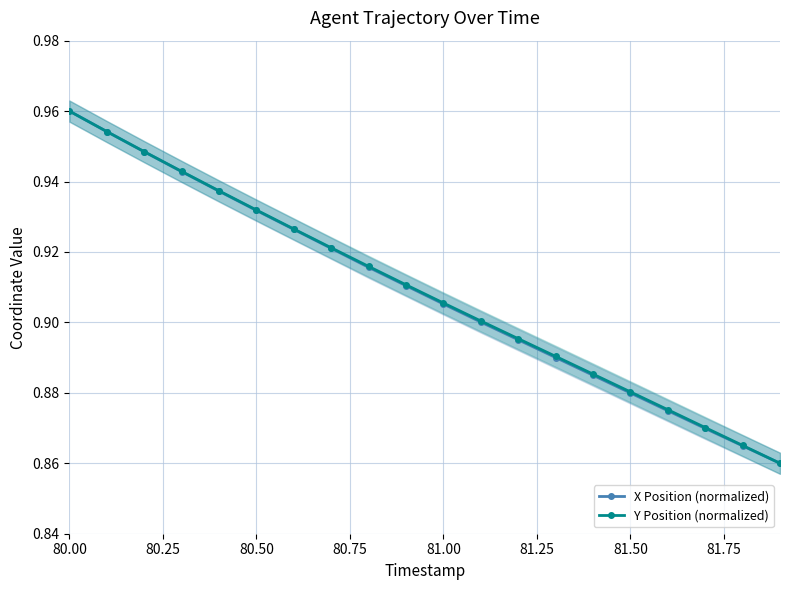

What is the sum of all X Position (normalized) values?

18.2